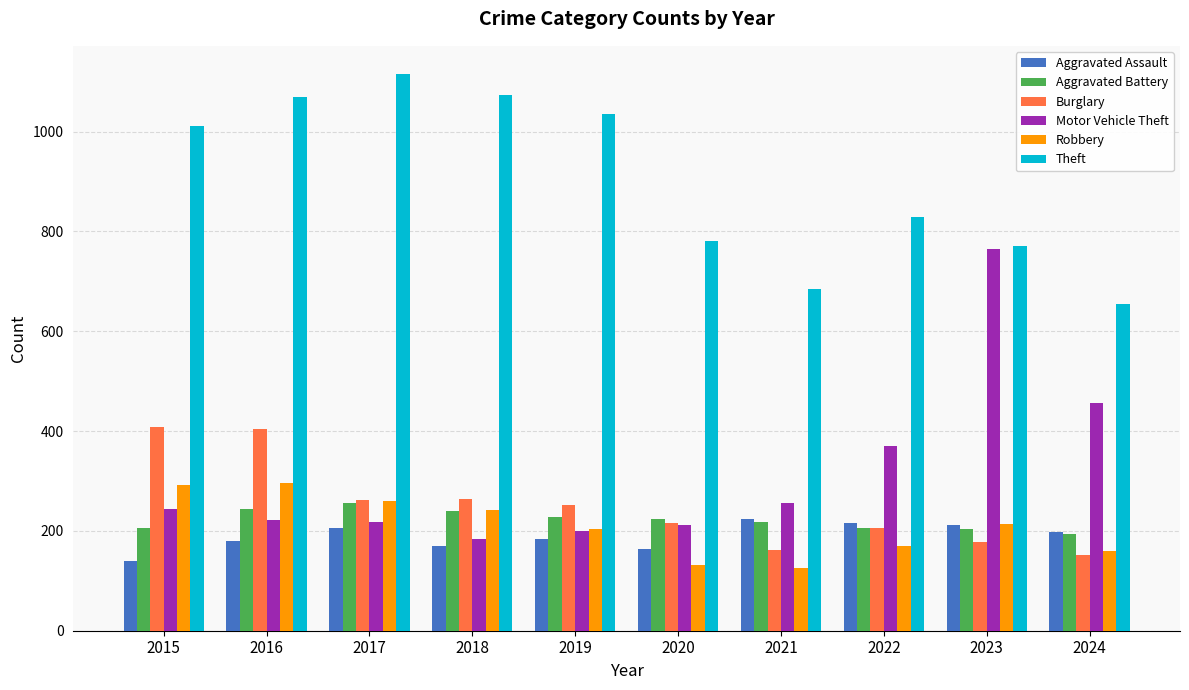

Which series has the widest spread of values?

Motor Vehicle Theft